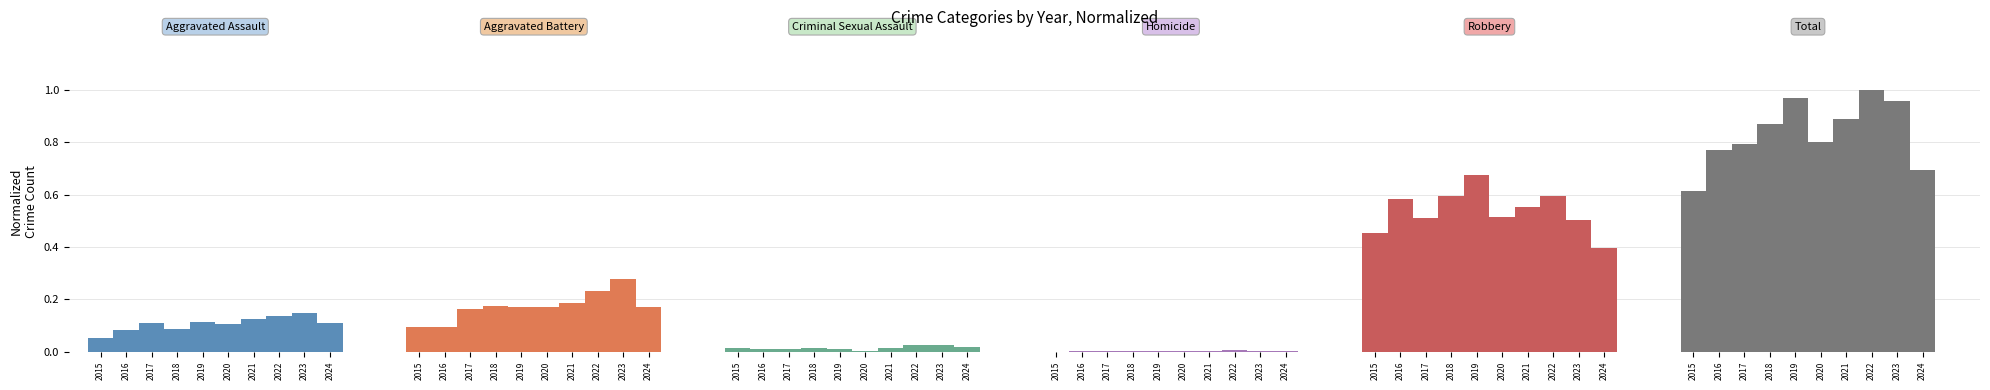

What is the total value across all series at 2017?

1.6